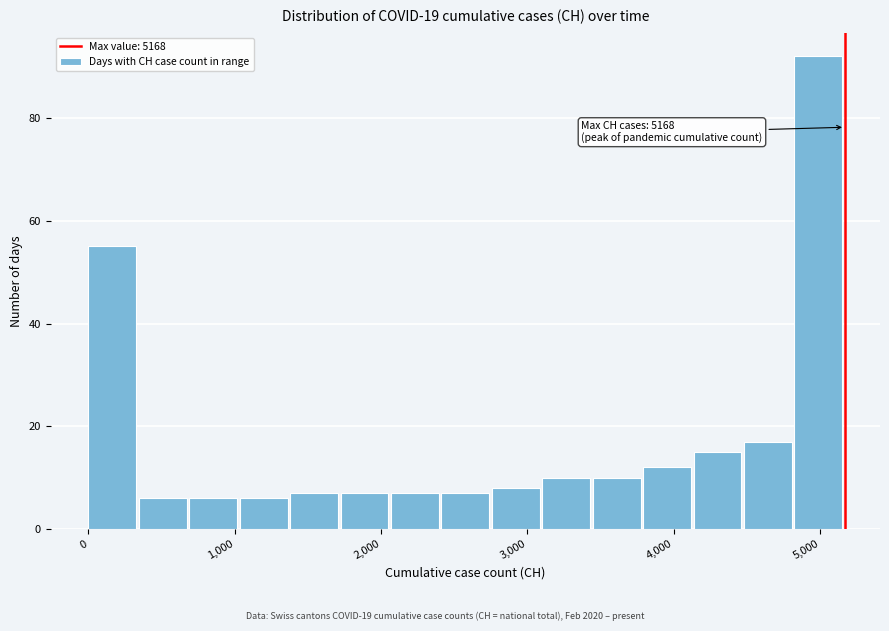

Read against the x-axis, roughly where is the centre of the tallest bar?

5000